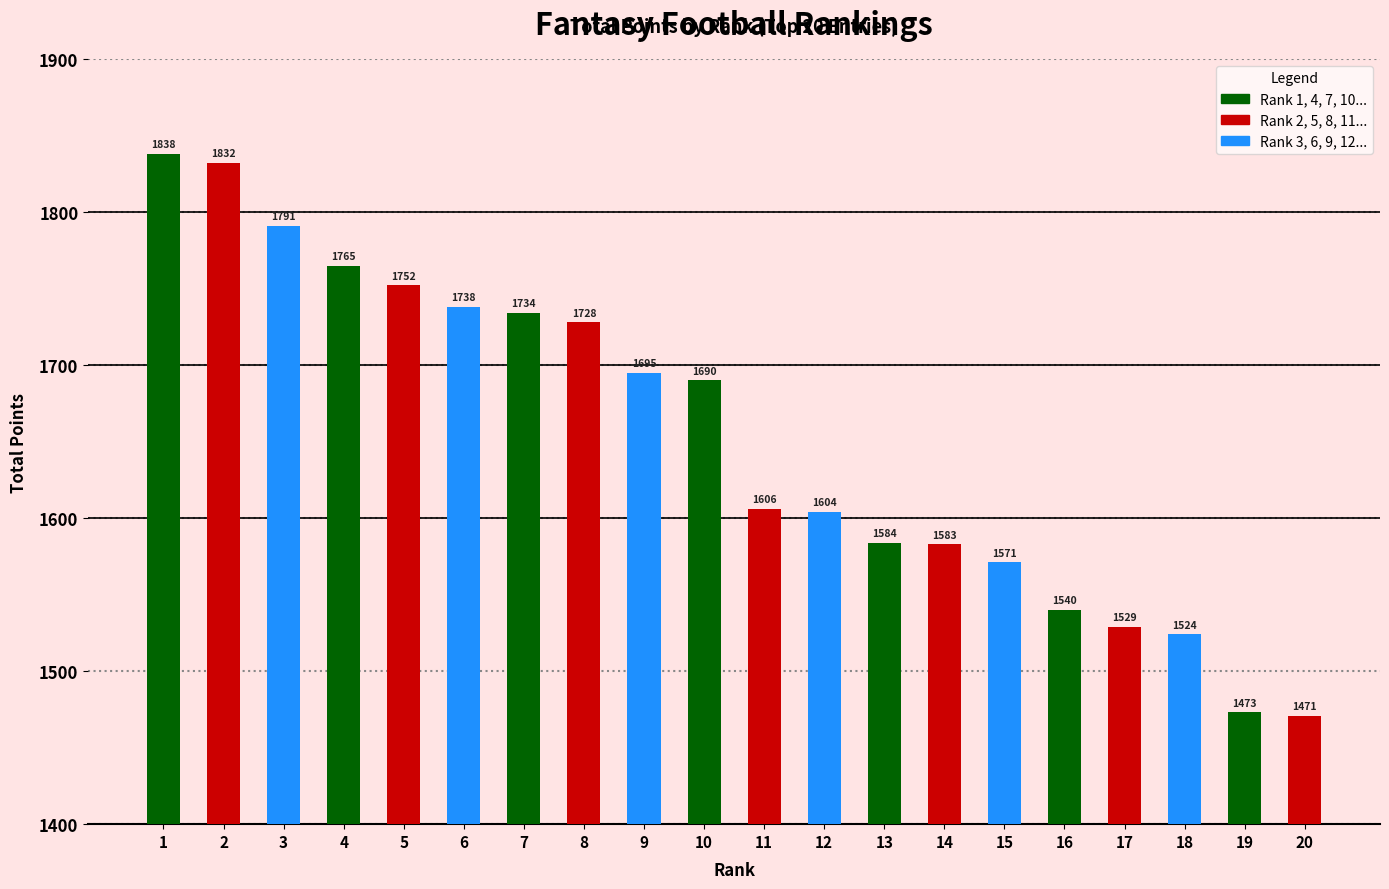

How many bars are there in total?

20